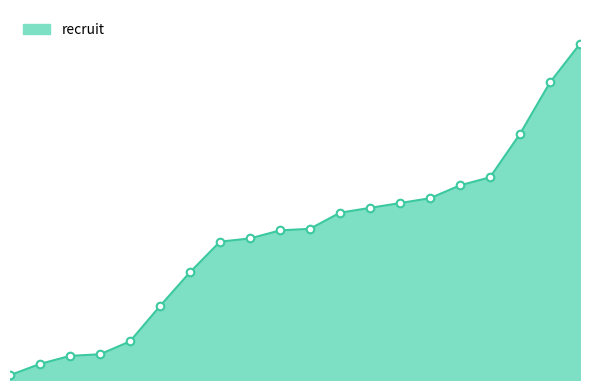

Is this an area chart (filled region under the line)?

Yes